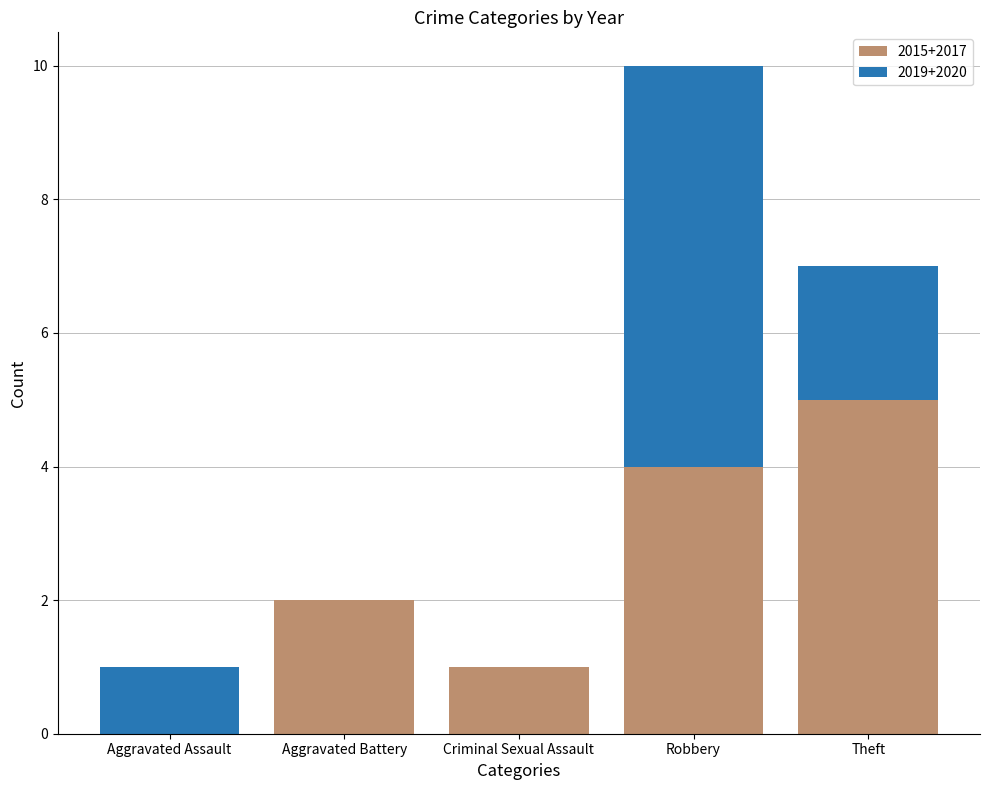

The value of 2015+2017 at Robbery is 5. True or false?

False